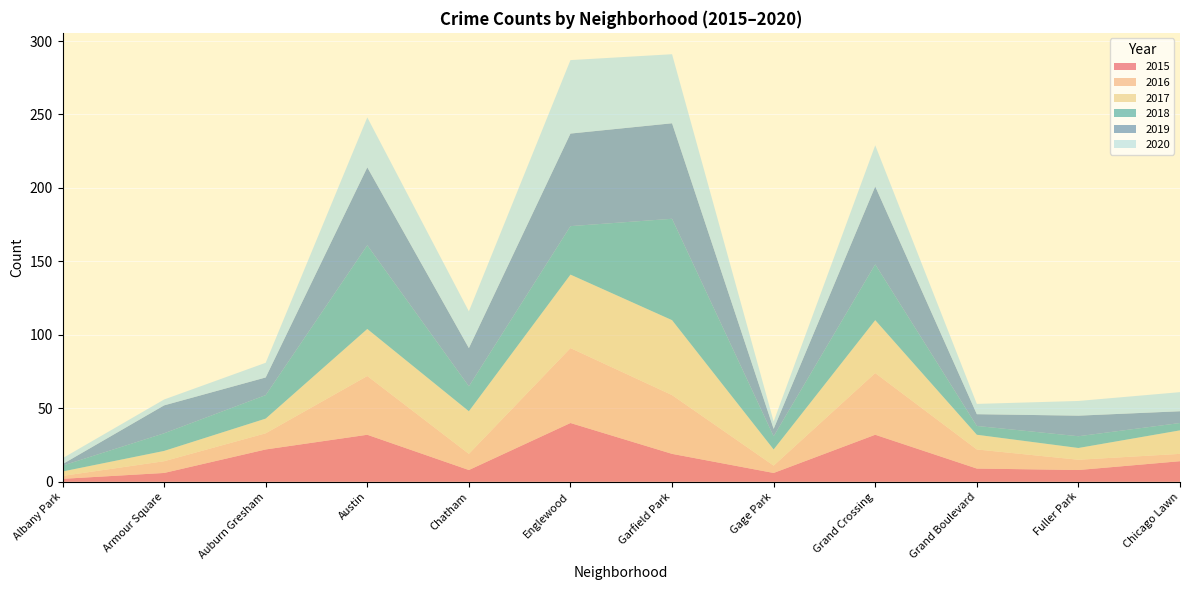

Reading left to right, extract all data points from this chart.

2015: Albany Park=2	Armour Square=6	Auburn Gresham=22	Austin=32	Chatham=8	Englewood=40	Garfield Park=19	Gage Park=6	Grand Crossing=32	Grand Boulevard=9	Fuller Park=8	Chicago Lawn=14
2016: Albany Park=2	Armour Square=8	Auburn Gresham=11	Austin=40	Chatham=11	Englewood=51	Garfield Park=40	Gage Park=5	Grand Crossing=42	Grand Boulevard=13	Fuller Park=7	Chicago Lawn=5
2017: Albany Park=3	Armour Square=7	Auburn Gresham=10	Austin=32	Chatham=29	Englewood=50	Garfield Park=51	Gage Park=11	Grand Crossing=36	Grand Boulevard=10	Fuller Park=8	Chicago Lawn=16
2018: Albany Park=4	Armour Square=12	Auburn Gresham=16	Austin=57	Chatham=17	Englewood=33	Garfield Park=69	Gage Park=9	Grand Crossing=38	Grand Boulevard=6	Fuller Park=8	Chicago Lawn=5
2019: Albany Park=1	Armour Square=19	Auburn Gresham=12	Austin=53	Chatham=26	Englewood=63	Garfield Park=65	Gage Park=5	Grand Crossing=53	Grand Boulevard=8	Fuller Park=14	Chicago Lawn=8
2020: Albany Park=4	Armour Square=4	Auburn Gresham=10	Austin=34	Chatham=25	Englewood=50	Garfield Park=47	Gage Park=5	Grand Crossing=28	Grand Boulevard=7	Fuller Park=10	Chicago Lawn=13